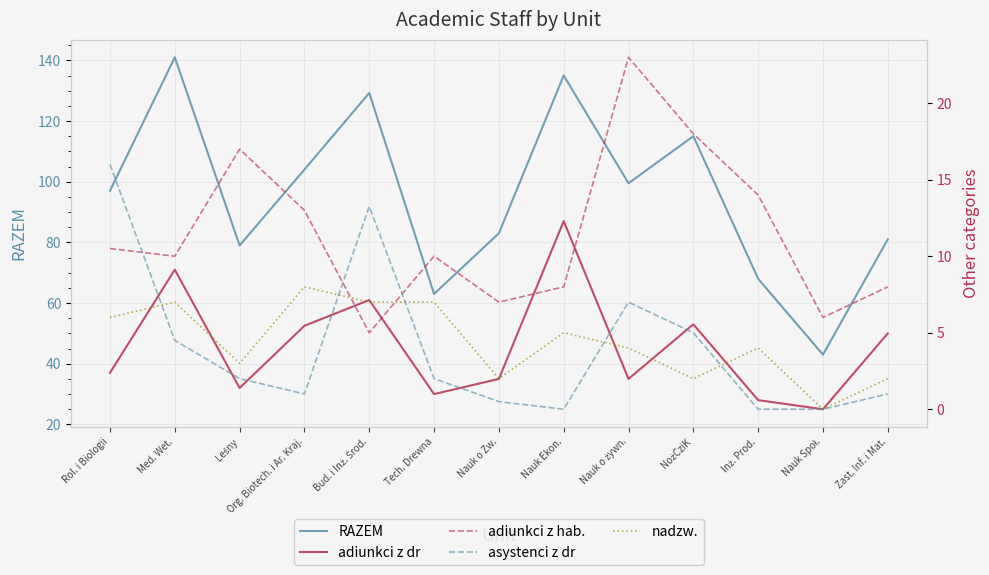

What is the spread (max minus min) of values at Org. Biotech. i Ar. Kraj.?

103.0